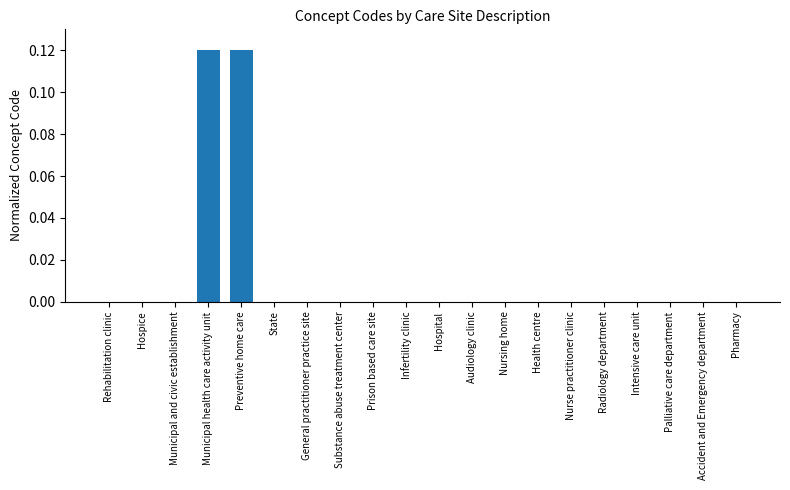

True or false: the data shows 0.0 at Hospice.

True